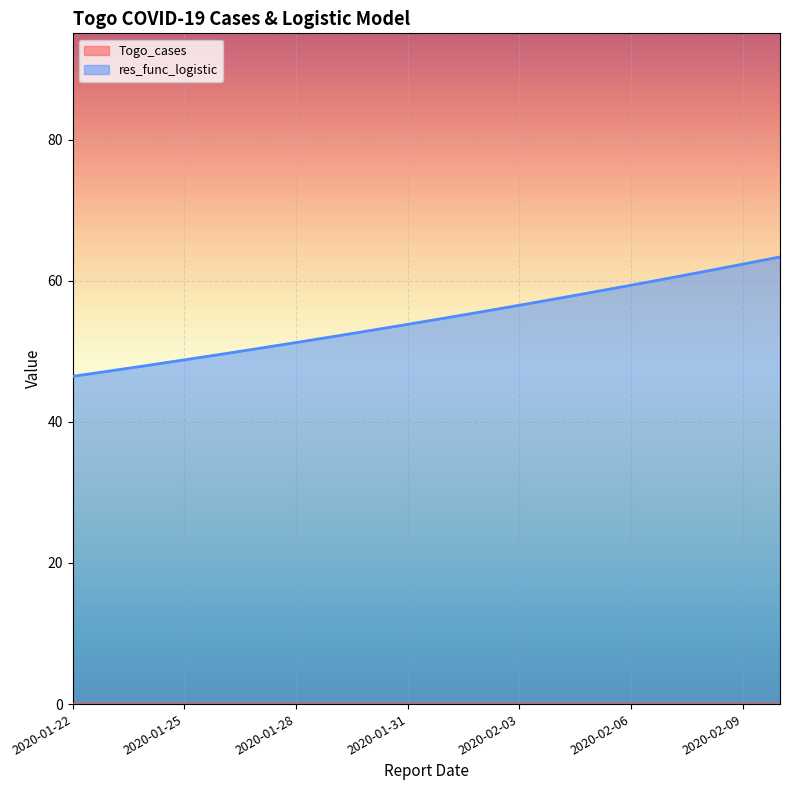

What is the change in value from 2020-01-26 to 2020-02-08?

+11.7